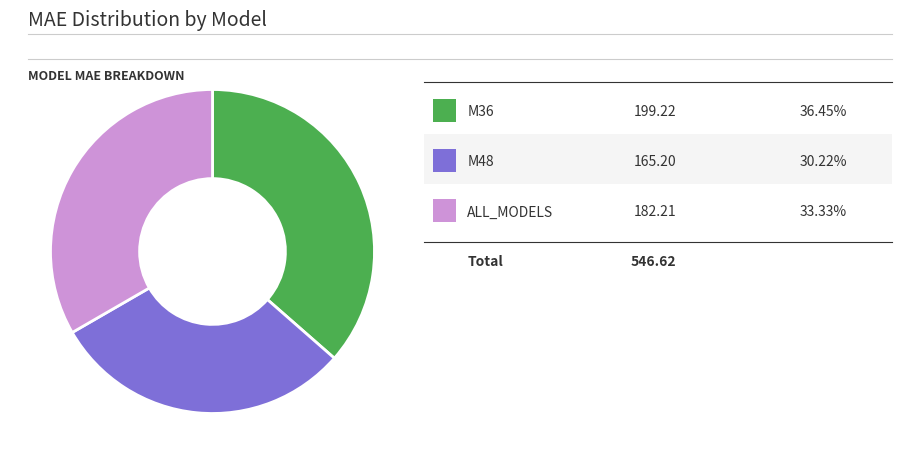

How many segments does this pie chart have?

3